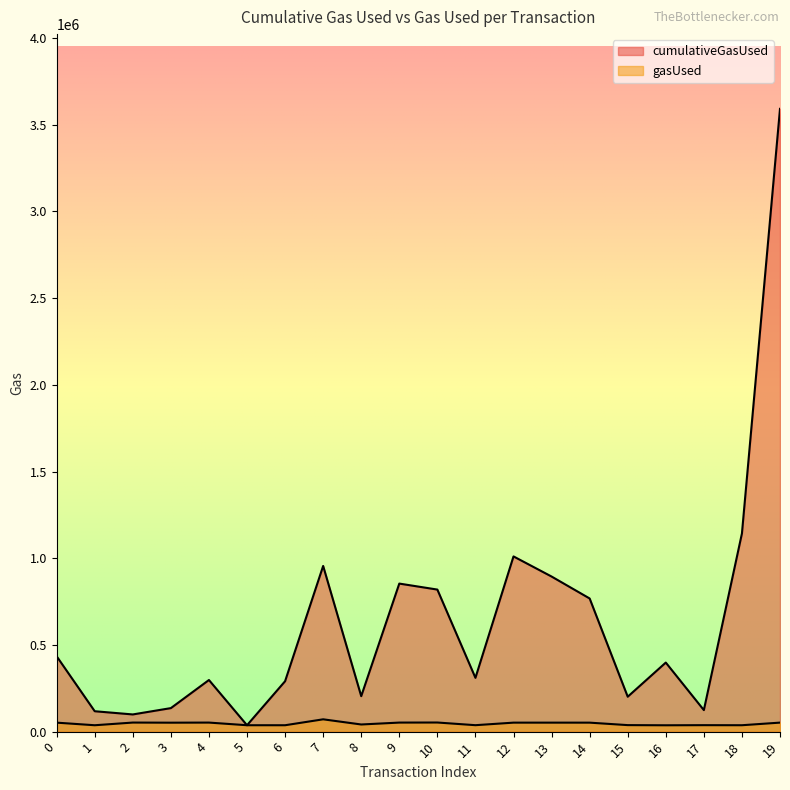

How many values in the gasUsed series exceed 51784?

8